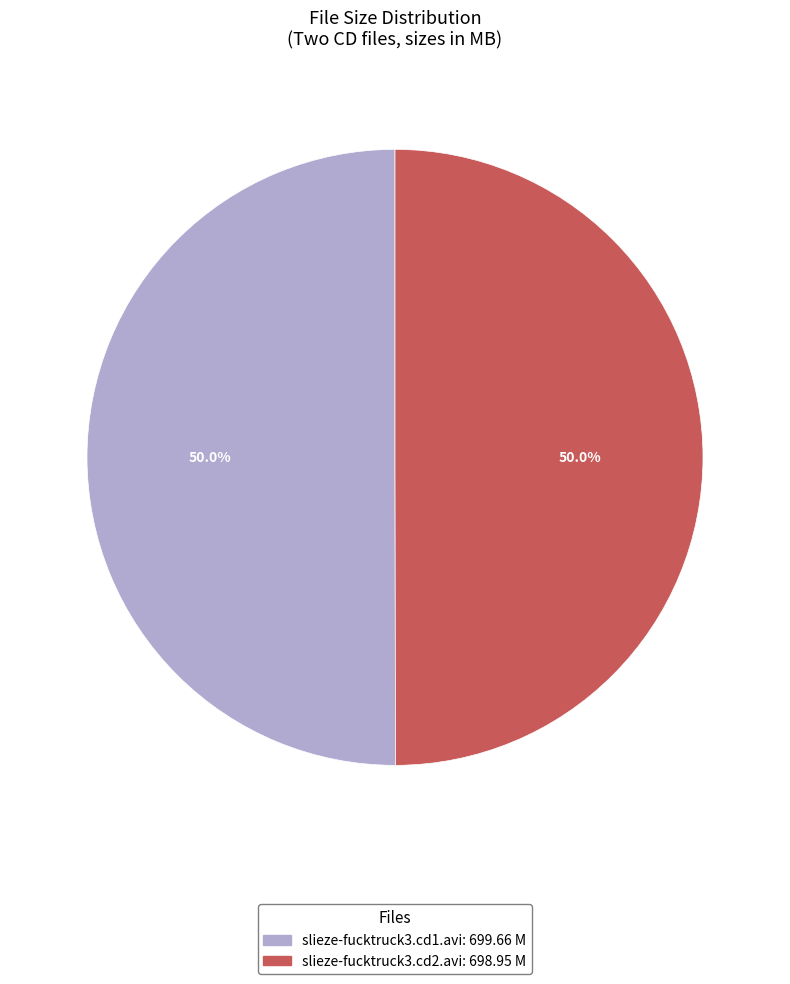

Combined, do slieze-fucktruck3.cd2.avi and slieze-fucktruck3.cd1.avi account for over 50%?

Yes